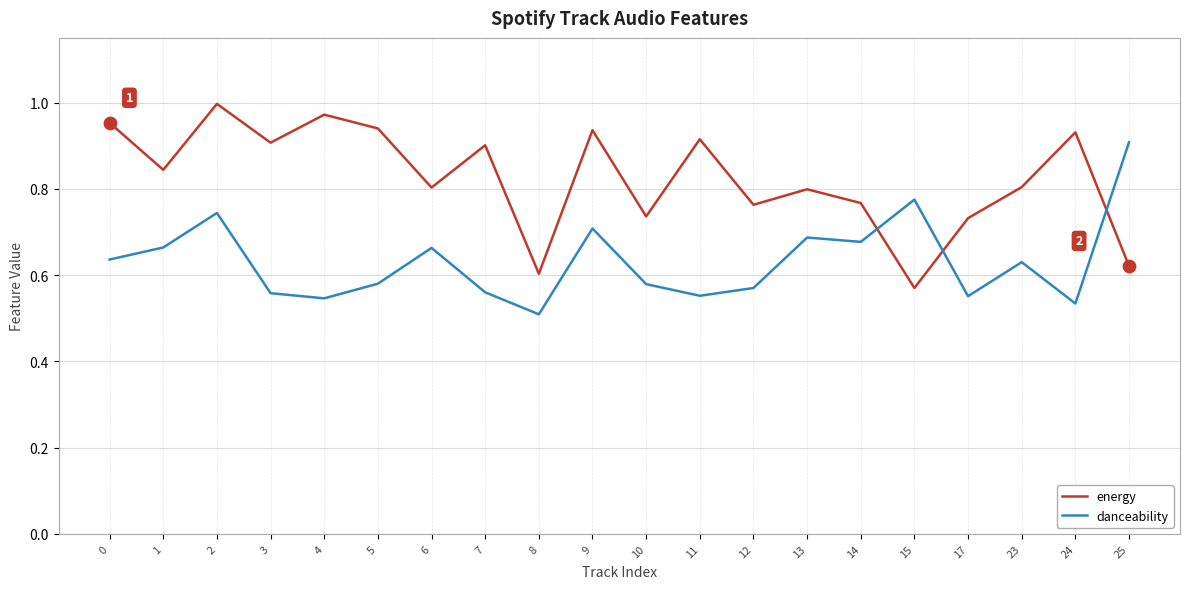

Which series has the largest total across all categories?

energy